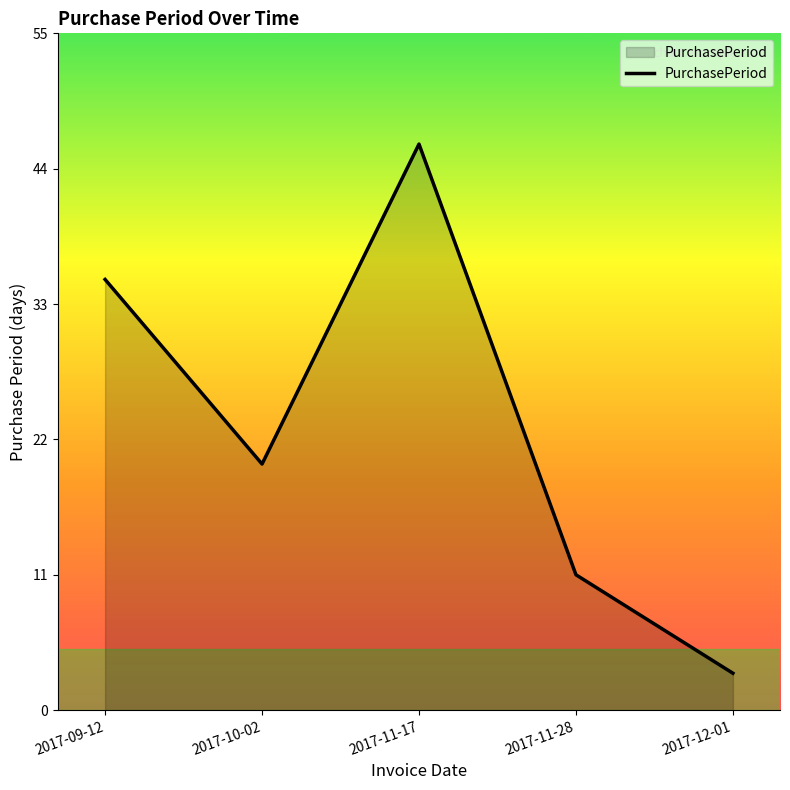

What is the difference between the values at 2017-11-28 and 2017-12-01?

8